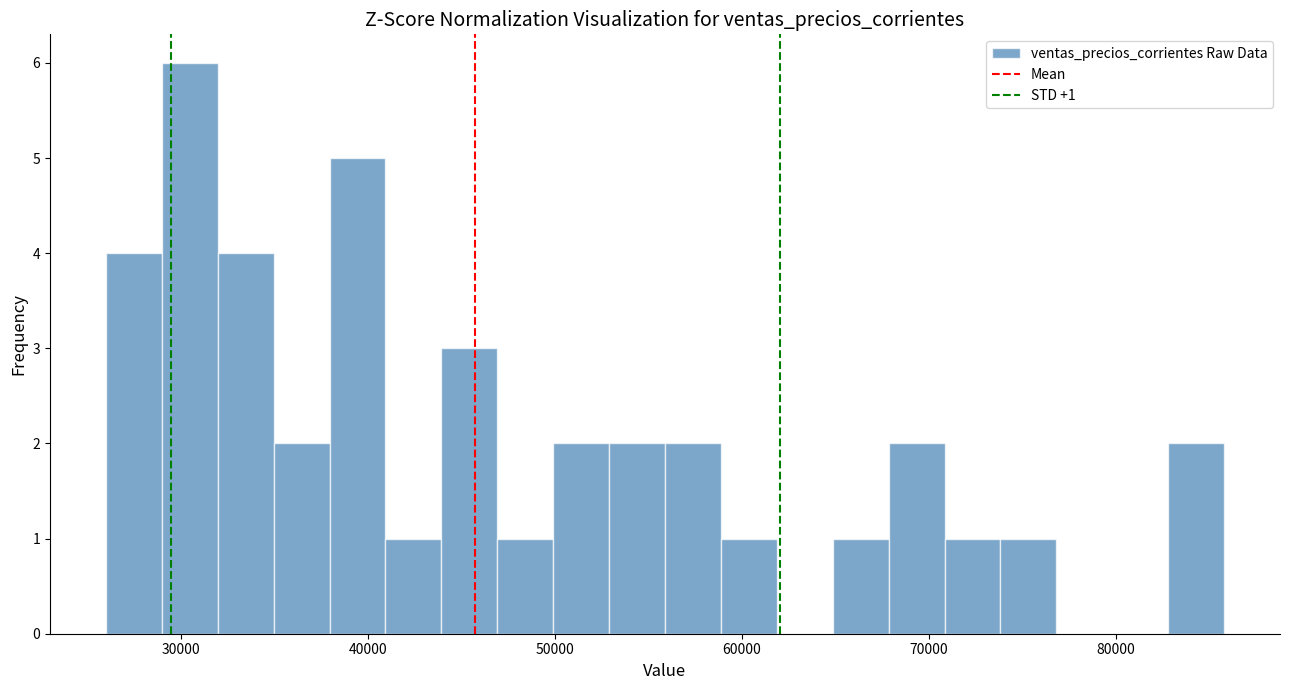

Read against the x-axis, roughly where is the centre of the tallest bar?

30000